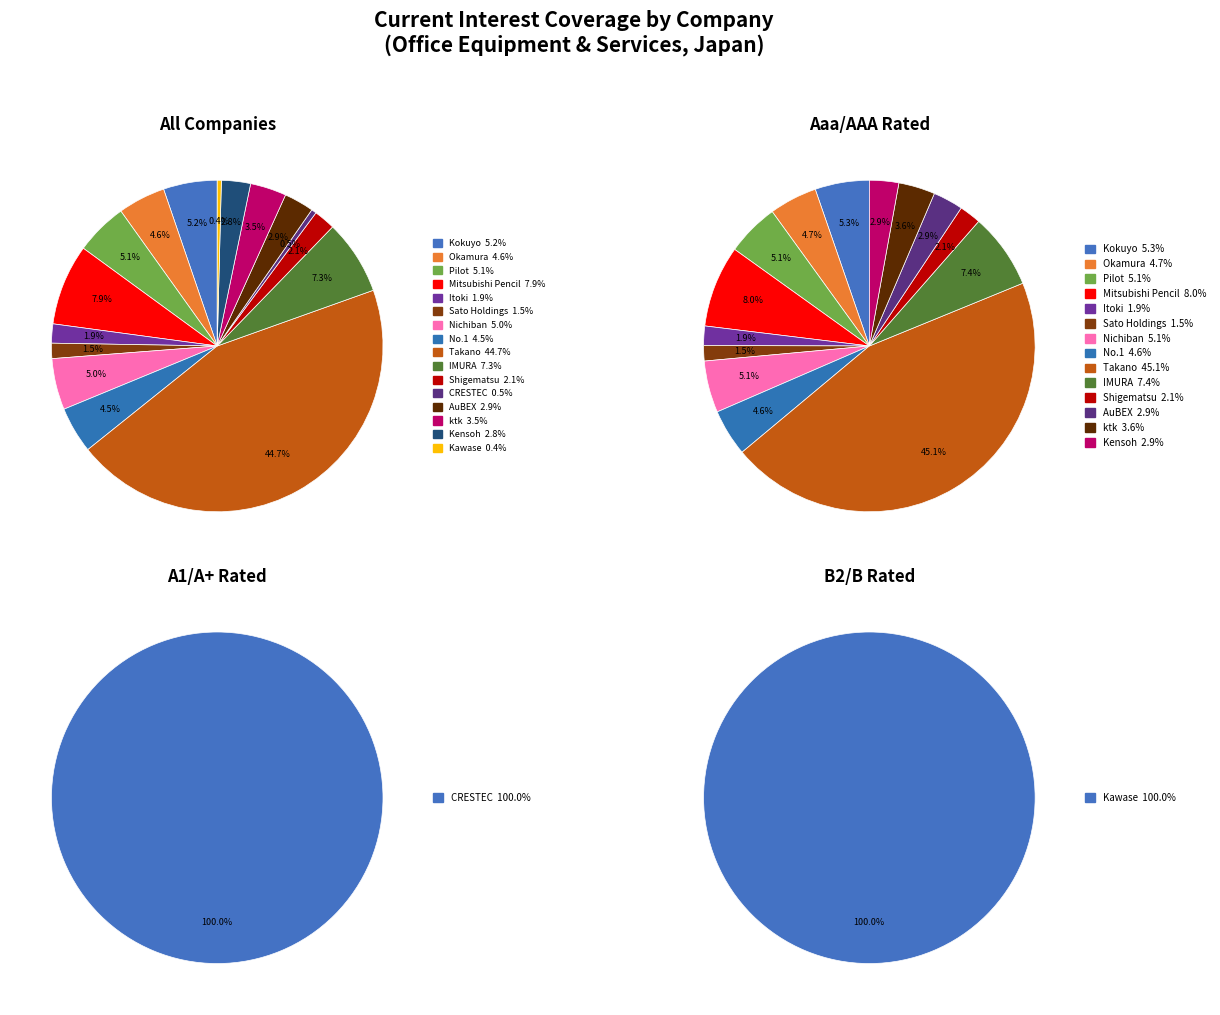

Do Shigematsu and No.1 together represent more than half of the pie?

No